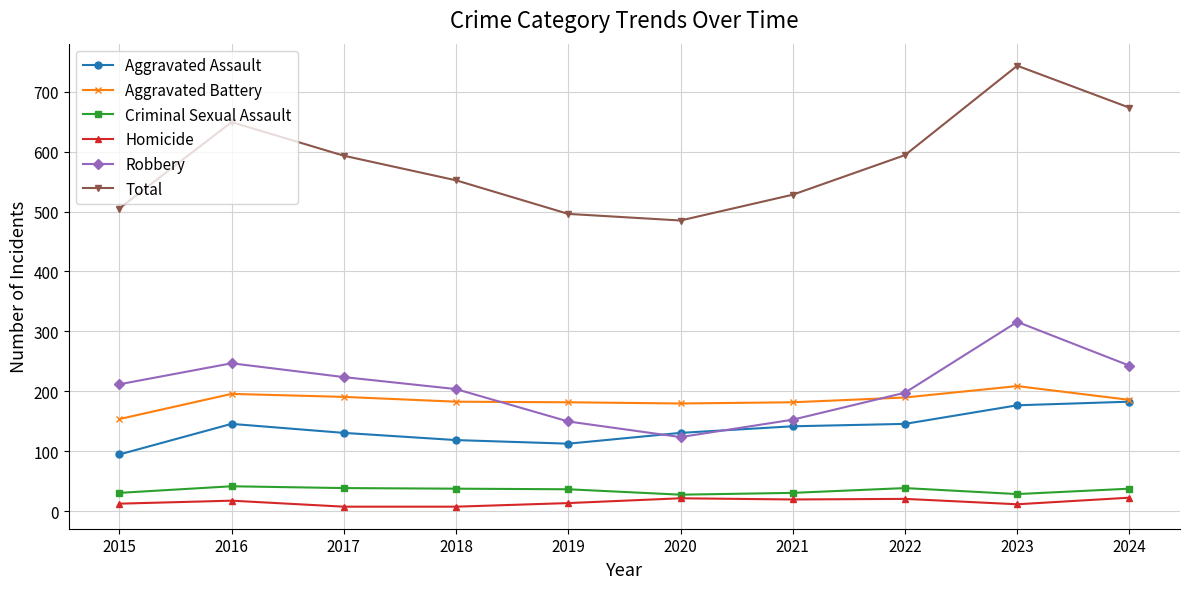

What is the difference between the maximum and minimum values in the Total series?

258